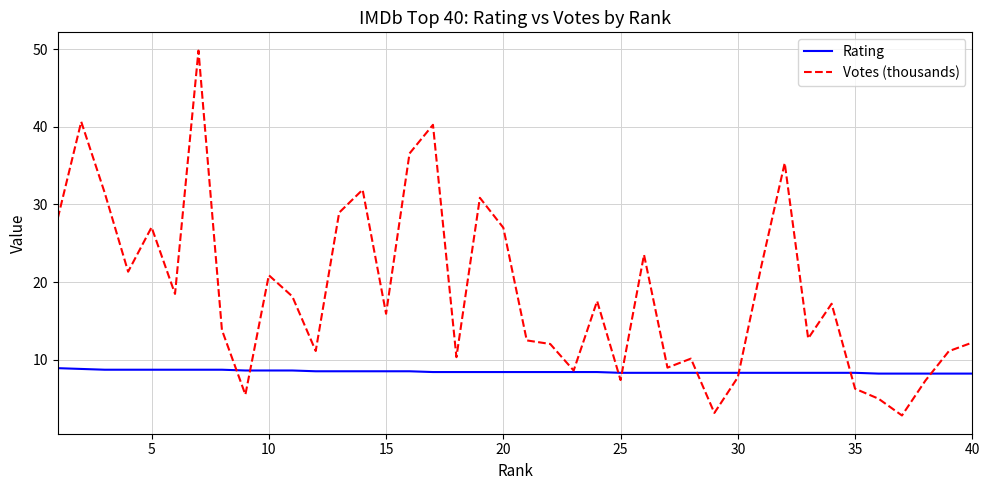

Rank the series by their maximum value, from highest to lowest.

Votes (thousands), Rating